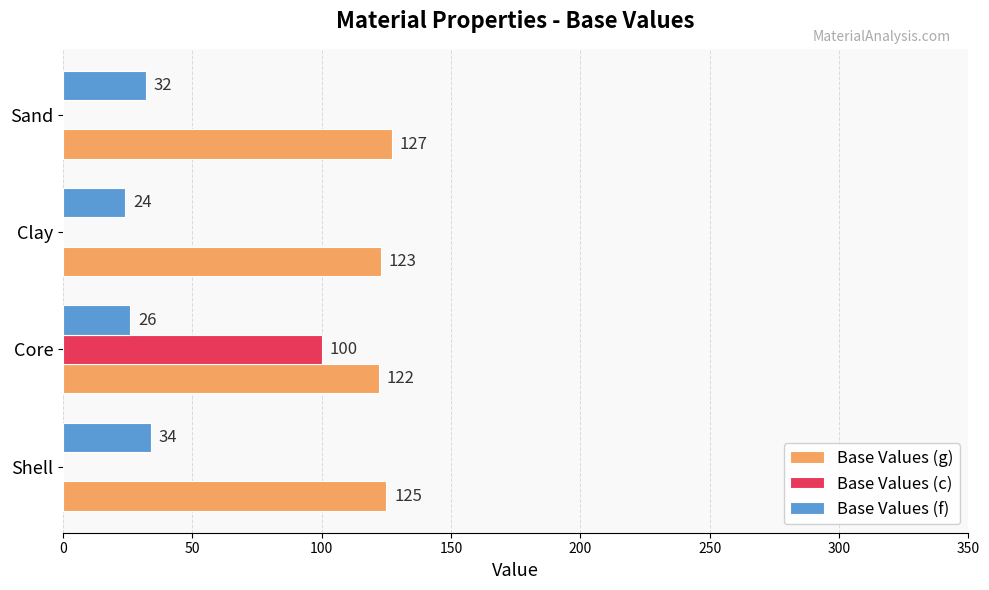

Which series changed the most between Clay and Sand?

Base Values (f)